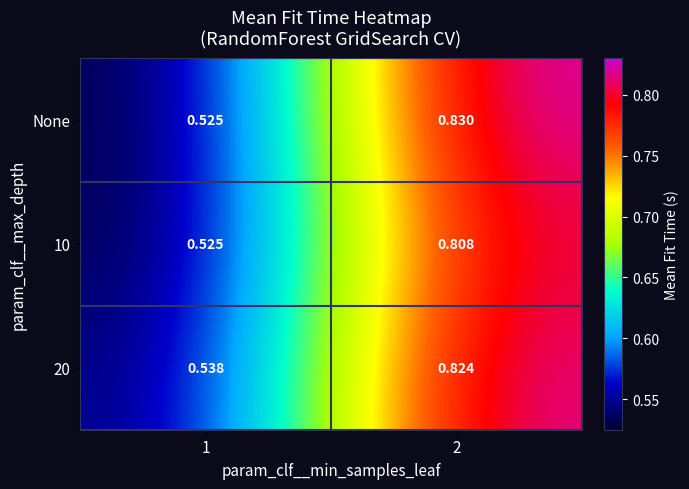

Between 1 and 2, which series saw the biggest shift?

None